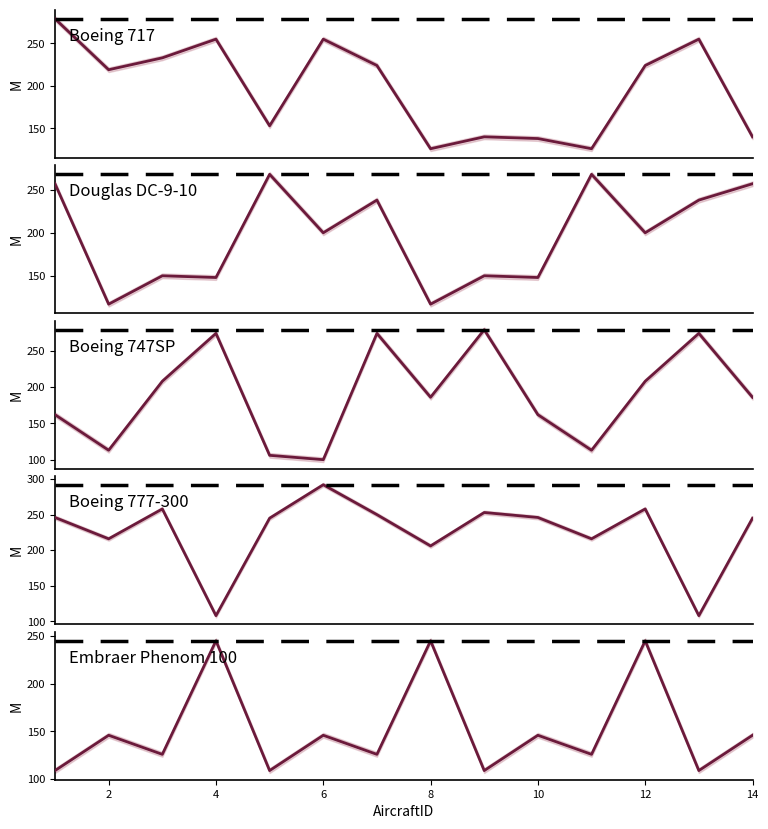

How many data points in Boeing 777-300 are less than 246?

7